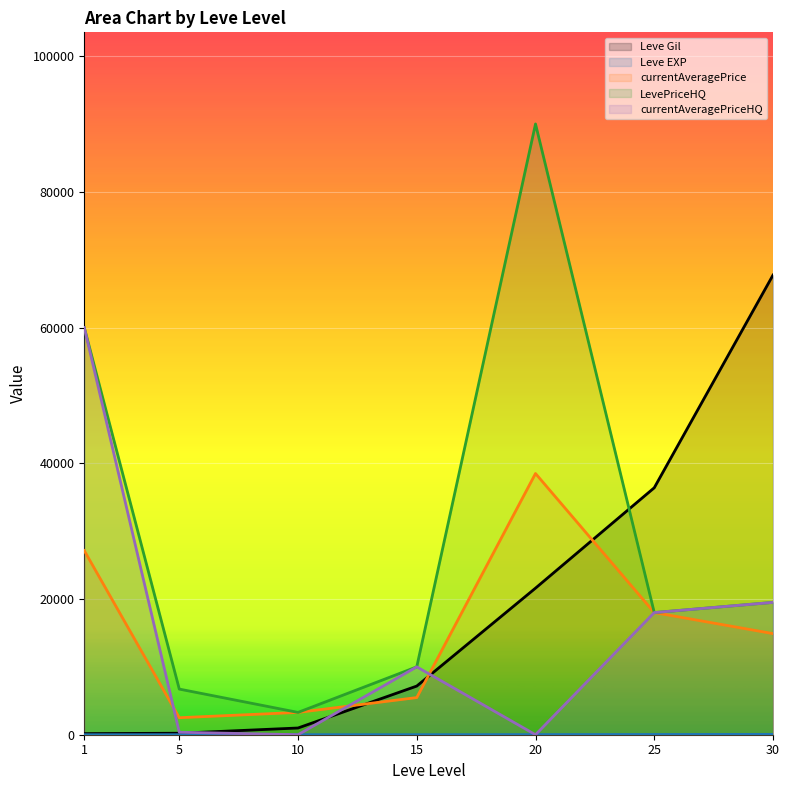

Is it true that Leve Gil equals 1752 at 10?

False